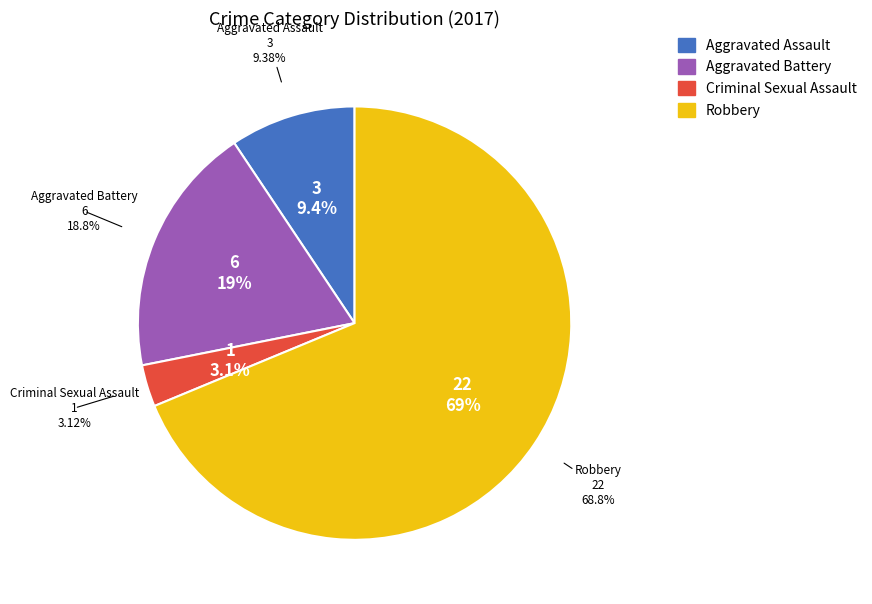

What is the ratio of the value at Robbery to the value at Criminal Sexual Assault?

22.0